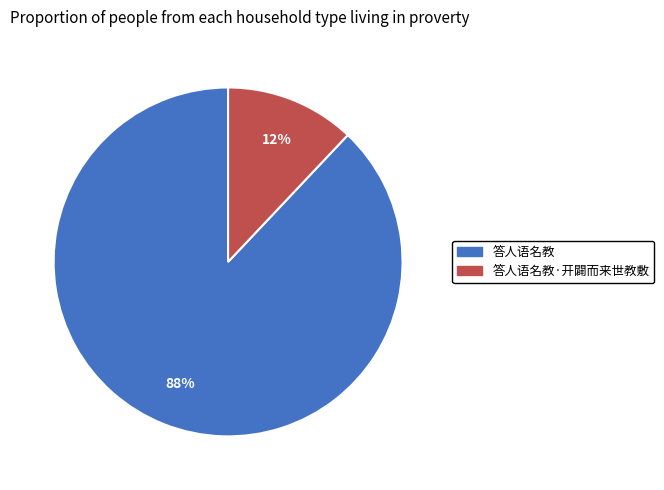

True or false: 答人语名教 accounts for 88% of the total.

True